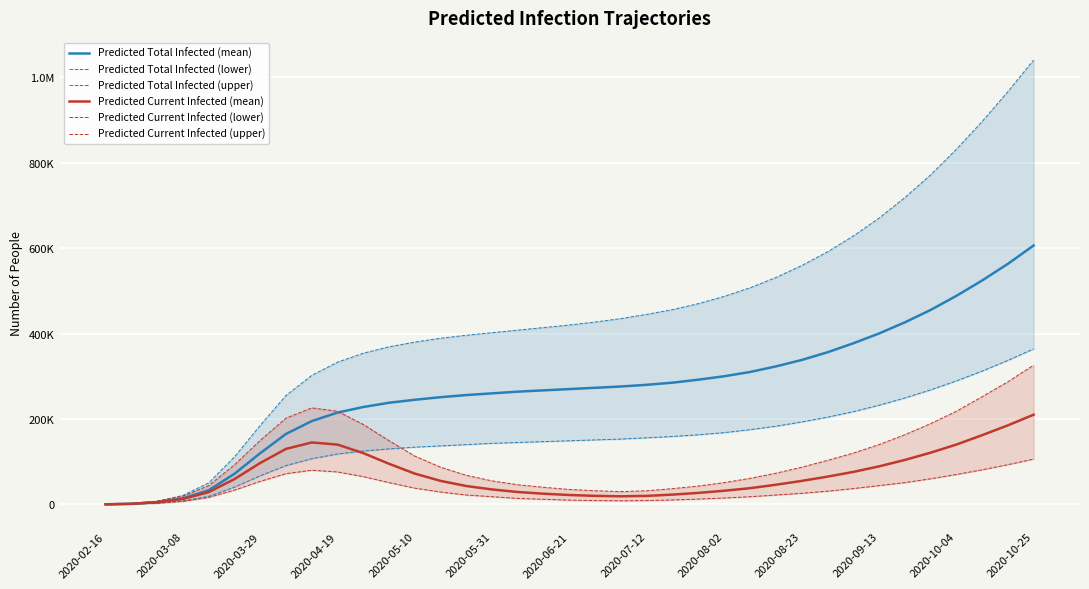

Rank the categories by Predicted Total Infected (mean) value from highest to lowest.

36, 35, 34, 33, 32, 31, 30, 29, 28, 27, 26, 25, 24, 23, 22, 21, 20, 19, 18, 17, 16, 15, 14, 13, 2020-10-25, 2020-10-04, 2020-09-13, 2020-08-23, 2020-08-02, 2020-07-12, 2020-06-21, 2020-05-31, 2020-05-10, 2020-04-19, 2020-03-29, 2020-03-08, 2020-02-16